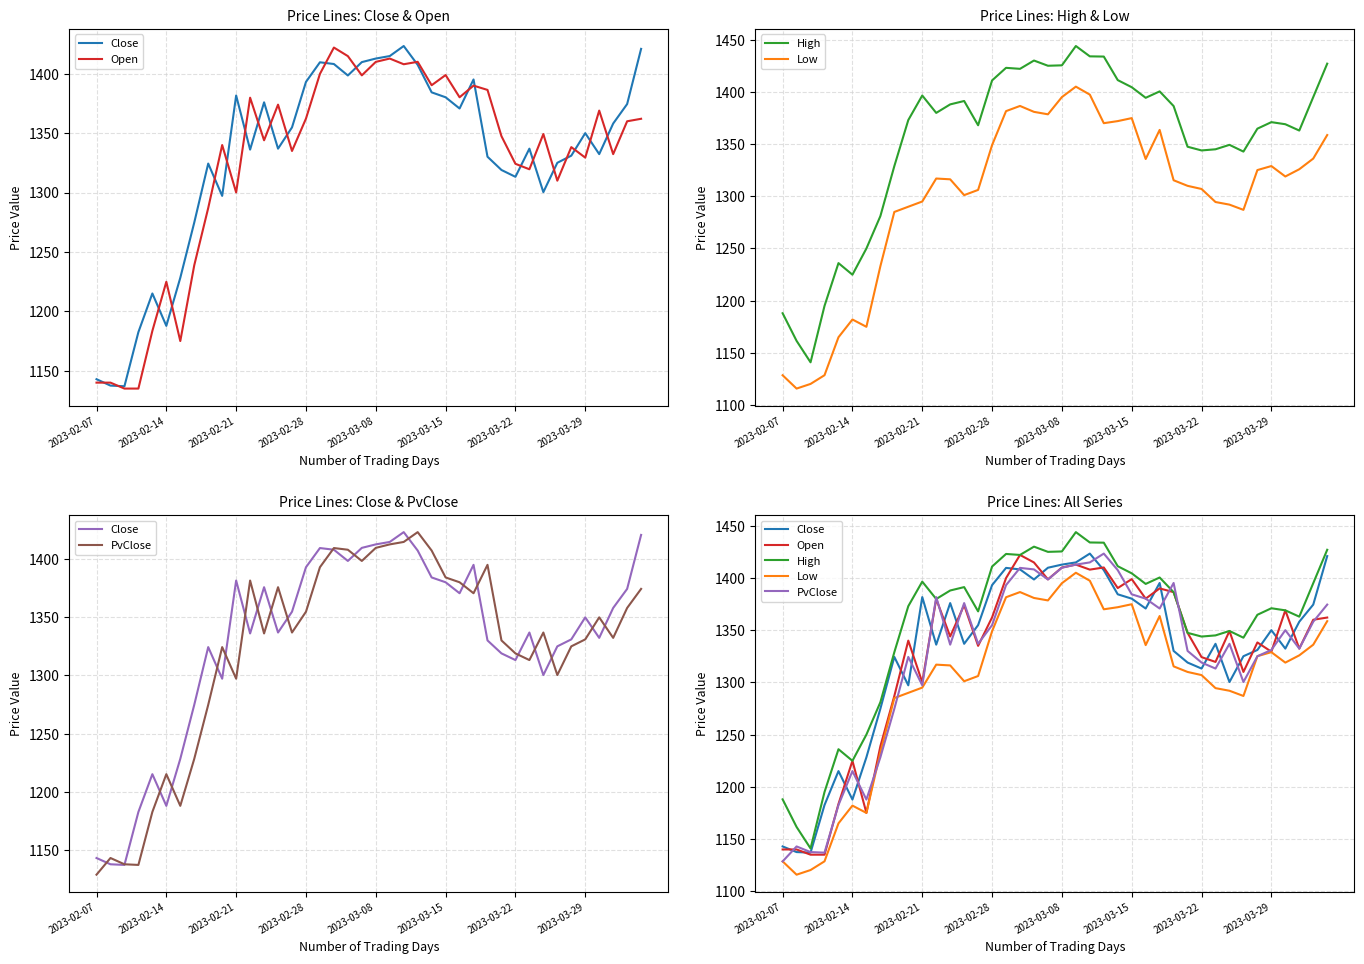

In Open, how many points are higher than both neighbors (excluding endpoints)?

12